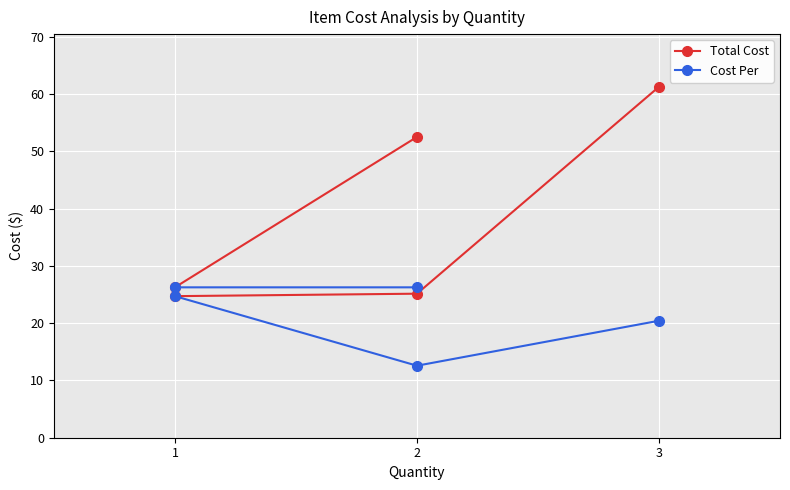

The Cost Per series shows 4.7 at 2. True or false?

False